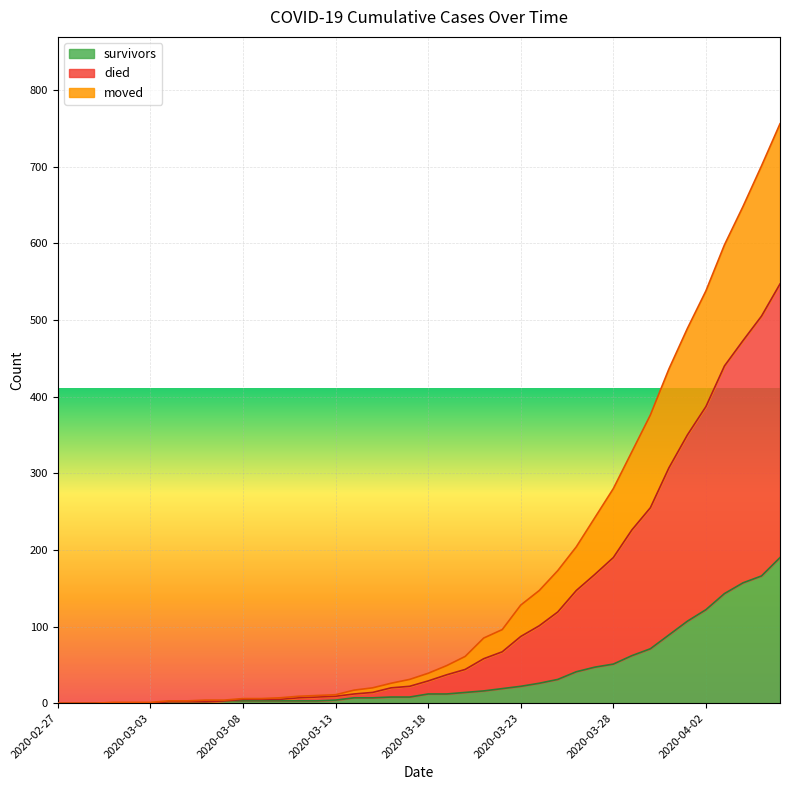

How many values in the survivors series are below 12?

20